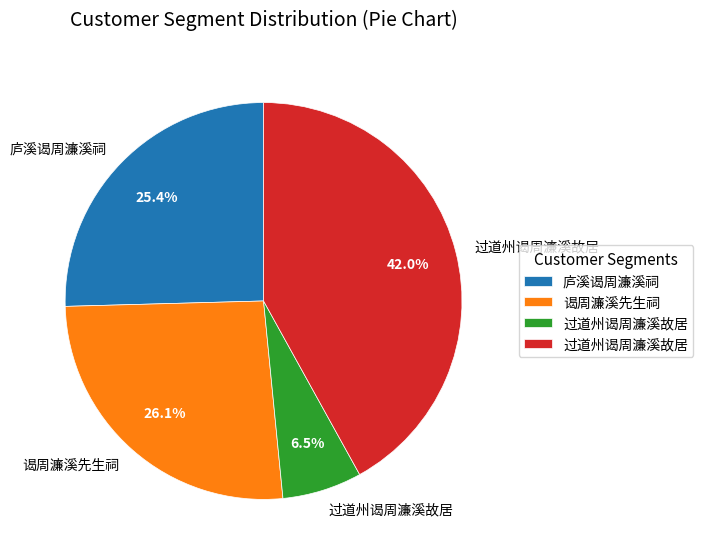

Is there any slice that represents more than half of the pie?

No